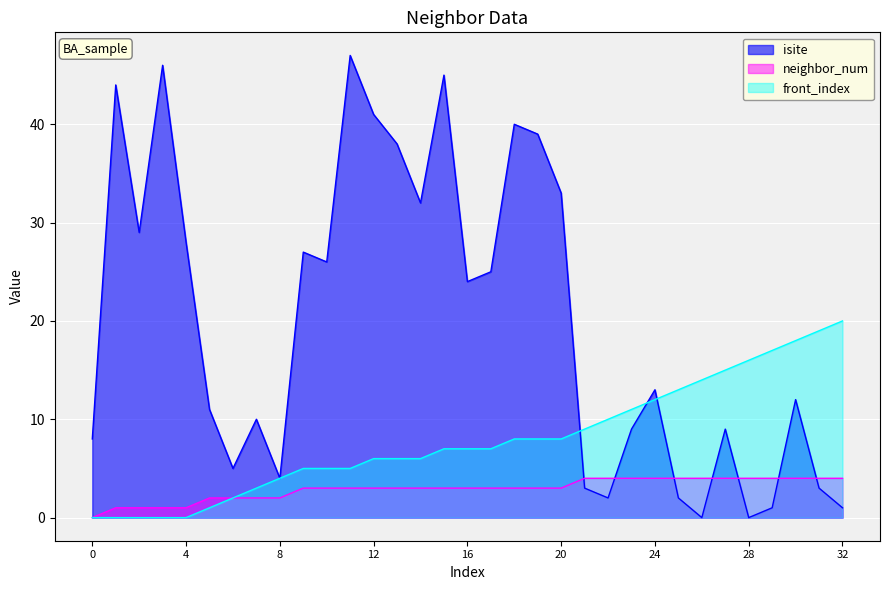

At 15, list the series in order from smallest to largest.

neighbor_num, front_index, isite